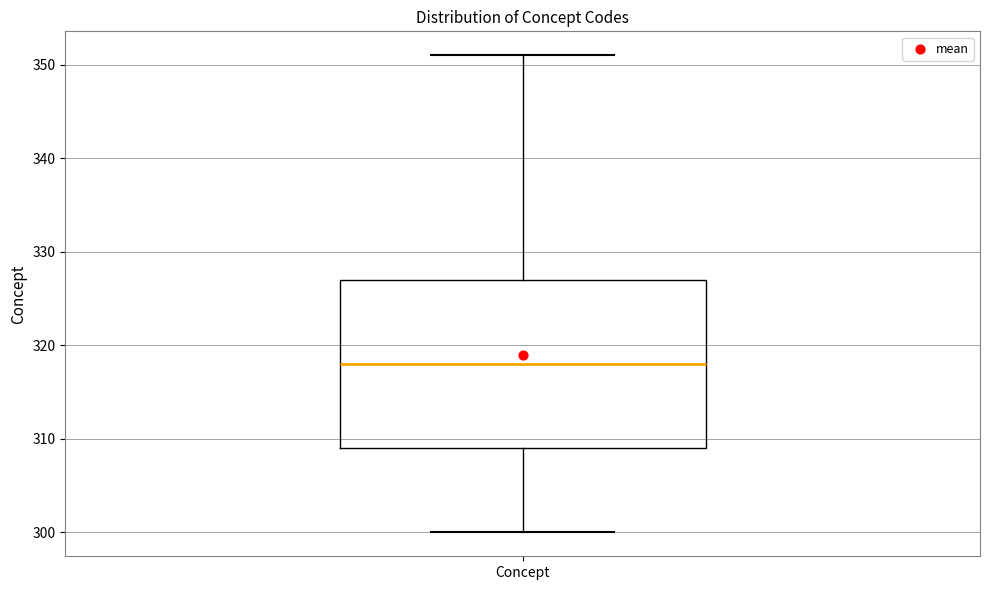

Where does the median line of the box for Concept sit on the y-axis? The values are not printed on the chart, so give them approximately, as read against the axis.

318